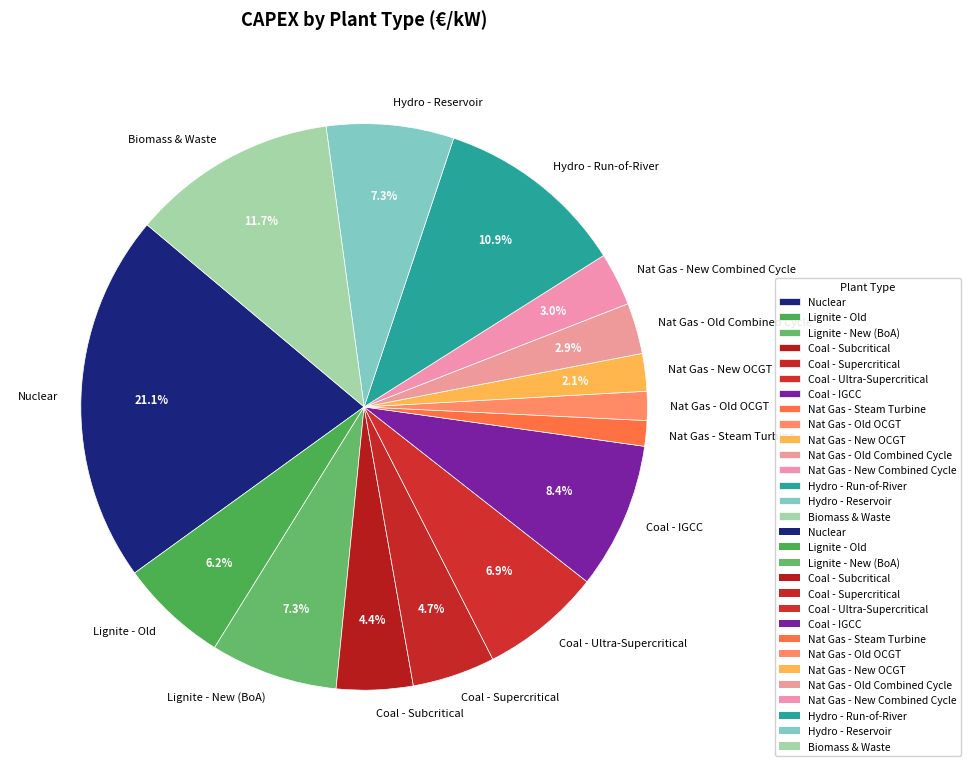

To the nearest percent, what percentage of the pie is Nat Gas - Old Combined Cycle?

3%